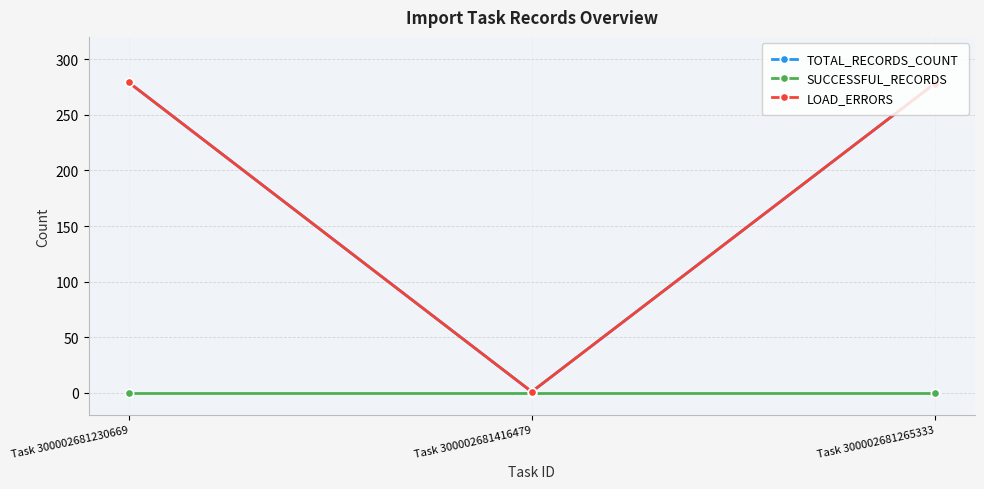

Is the value of LOAD_ERRORS at Task 300002681416479 greater than the value of TOTAL_RECORDS_COUNT at Task 300002681230669?

No